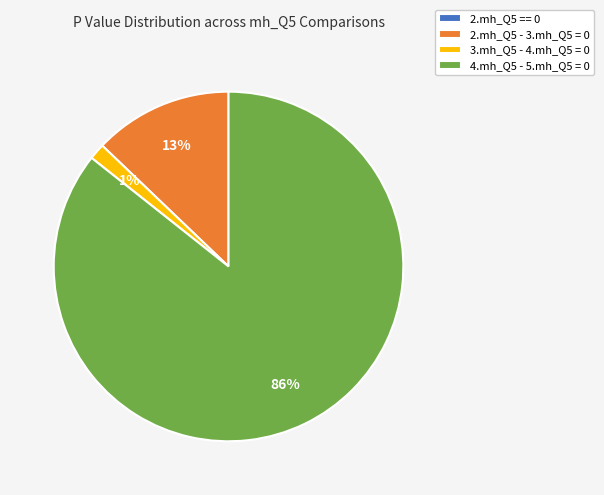

Is it true that 2.mh_Q5 - 3.mh_Q5 = 0 is 26% of the pie?

False